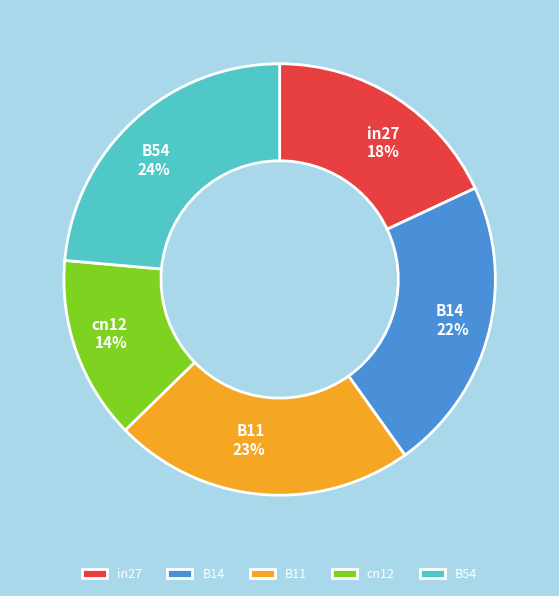

Does any single category account for the majority?

No